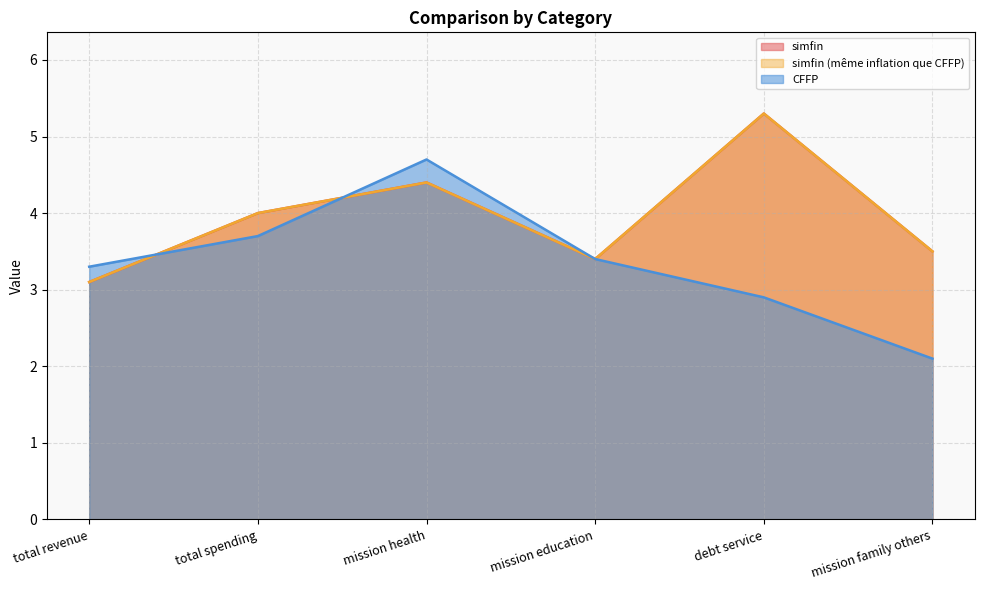

Reading right to left, list all the values displayed in this chart.

simfin: mission family others=3.5	debt service=5.3	mission education=3.4	mission health=4.4	total spending=4.0	total revenue=3.1
simfin (même inflation que CFFP): mission family others=3.5	debt service=5.3	mission education=3.4	mission health=4.4	total spending=4.0	total revenue=3.1
CFFP: mission family others=2.1	debt service=2.9	mission education=3.4	mission health=4.7	total spending=3.7	total revenue=3.3